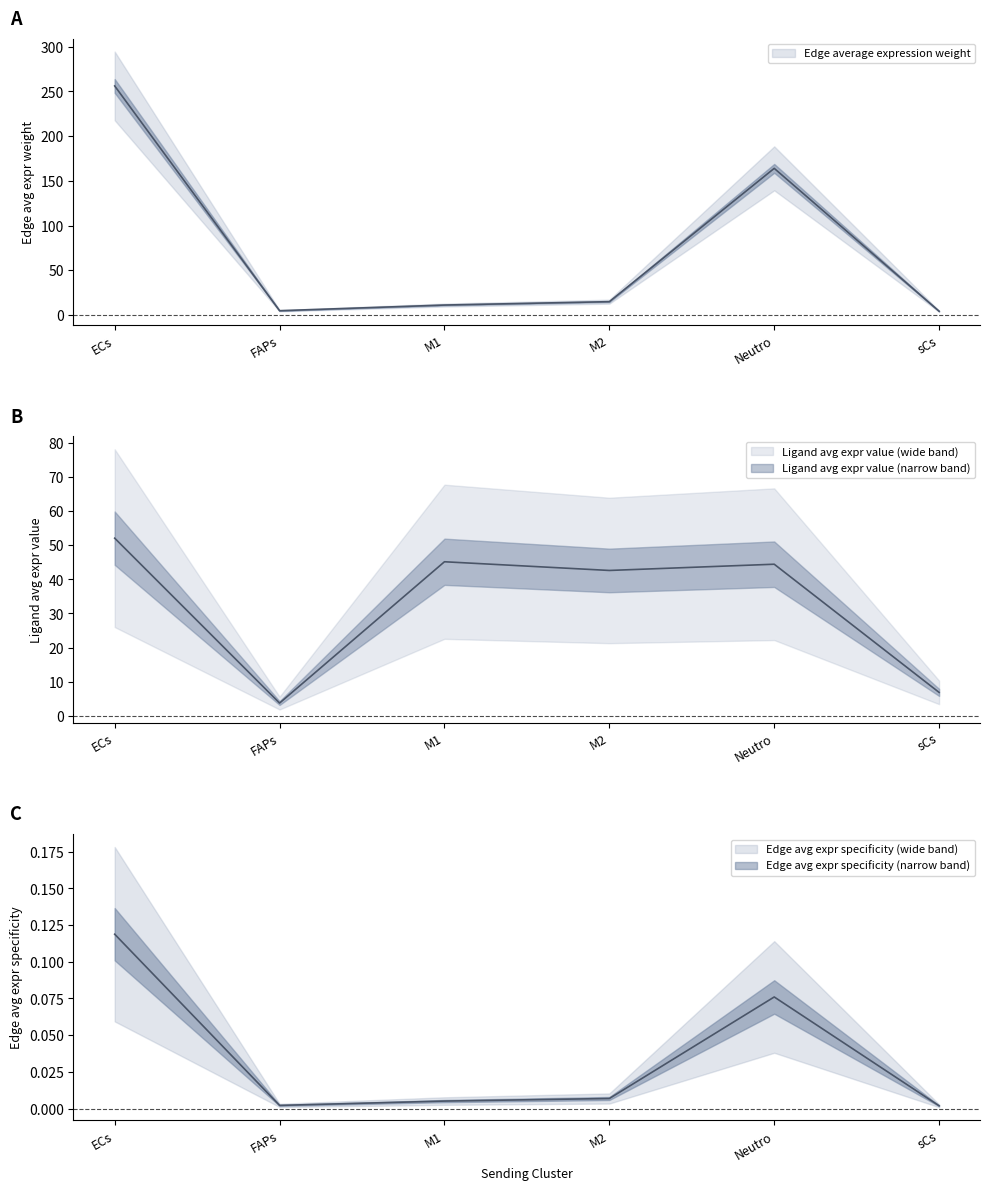

What is the label of the 6th point from the left?

sCs